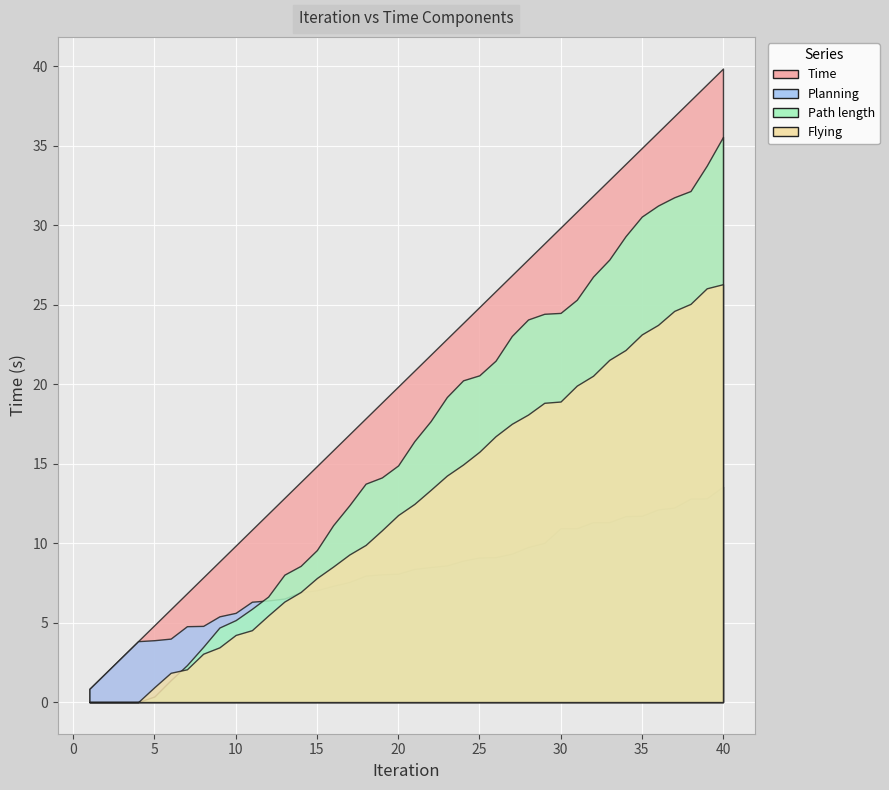

What are all the series names shown in the legend?

Time, Planning, Path length, Flying